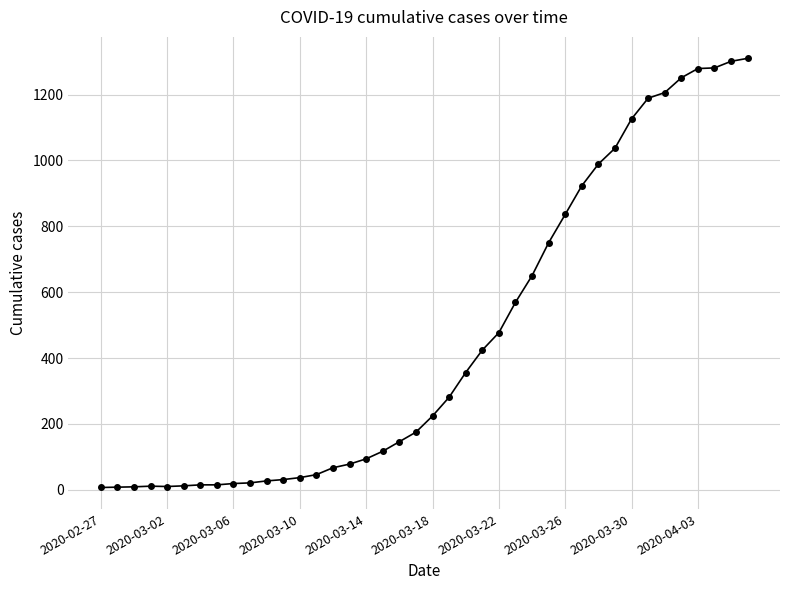

What is the sum of all values?

18404